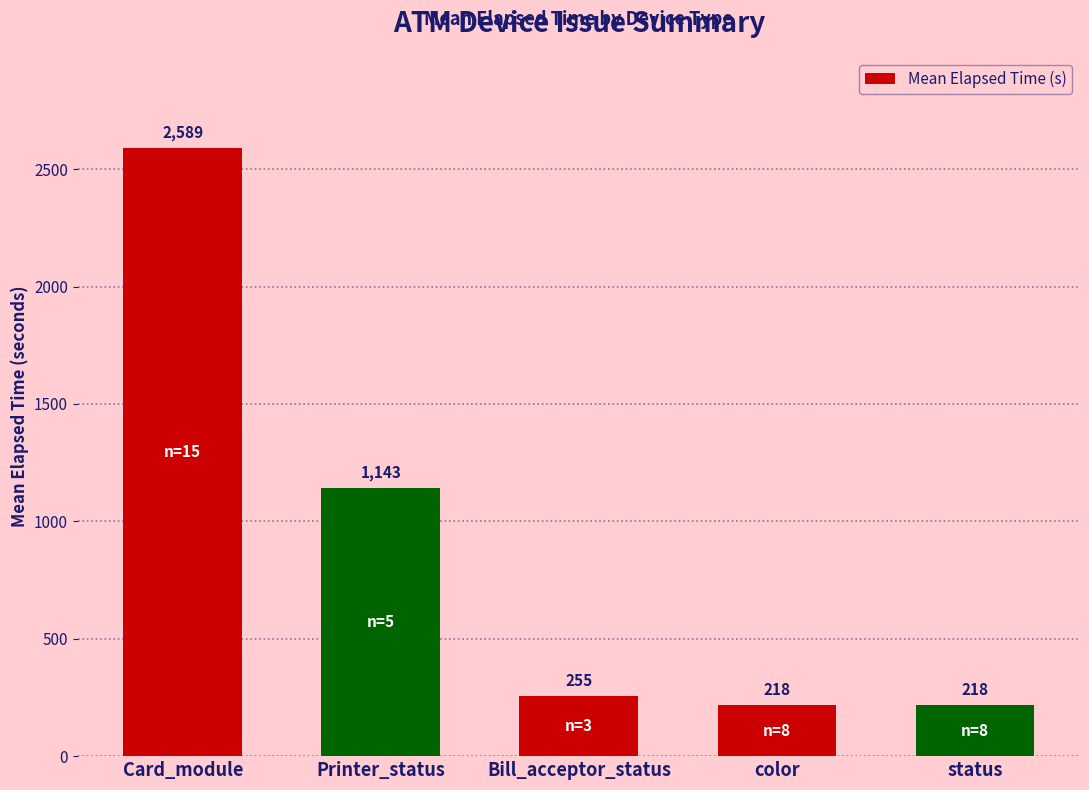

The chart shows a value of 1143 at Printer_status. True or false?

True